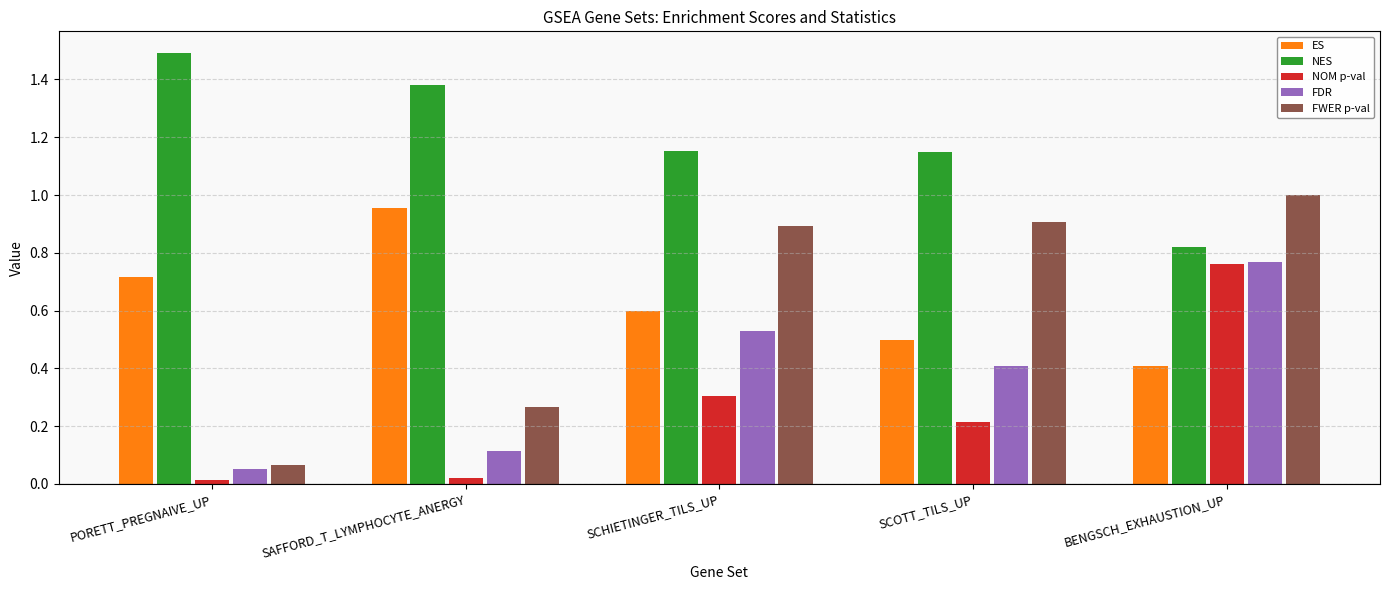

How many bars are there in each group?

5